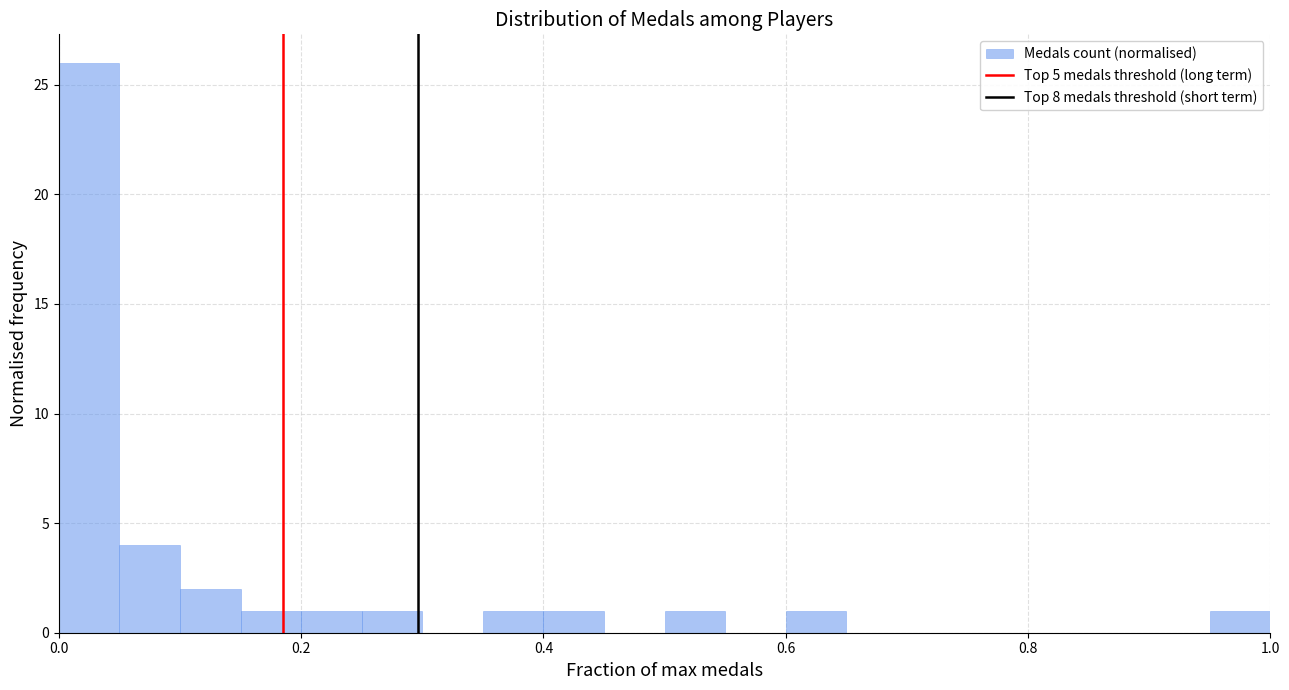

Read against the x-axis, roughly where is the centre of the tallest bar?

0.02